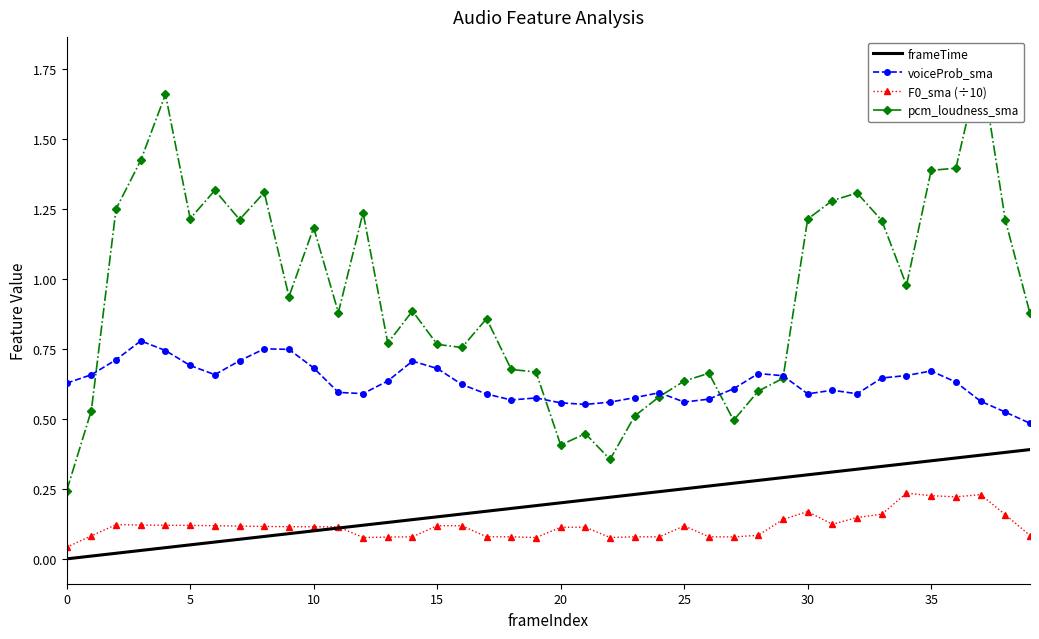

Reading right to left, what are all the values shown in this chart?

frameTime: 0.4	0.4	0.4	0.4	0.3	0.3	0.3	0.3	0.3	0.3	0.3	0.3	0.3	0.3	0.2	0.2	0.2	0.2	0.2	0.2	0.2	0.2	0.2	0.2	0.1	0.1	0.1	0.1	0.1	0.1	0.1	0.1	0.1	0.1	0.1	0.0	0.0	0.0	0.0	0.0
voiceProb_sma: 0.5	0.5	0.6	0.6	0.7	0.7	0.6	0.6	0.6	0.6	0.7	0.7	0.6	0.6	0.6	0.6	0.6	0.6	0.6	0.6	0.6	0.6	0.6	0.6	0.7	0.7	0.6	0.6	0.6	0.7	0.7	0.7	0.7	0.7	0.7	0.7	0.8	0.7	0.7	0.6
F0_sma (÷10): 0.1	0.2	0.2	0.2	0.2	0.2	0.2	0.1	0.1	0.2	0.1	0.1	0.1	0.1	0.1	0.1	0.1	0.1	0.1	0.1	0.1	0.1	0.1	0.1	0.1	0.1	0.1	0.1	0.1	0.1	0.1	0.1	0.1	0.1	0.1	0.1	0.1	0.1	0.1	0.0
pcm_loudness_sma: 0.9	1.2	1.8	1.4	1.4	1.0	1.2	1.3	1.3	1.2	0.6	0.6	0.5	0.7	0.6	0.6	0.5	0.4	0.4	0.4	0.7	0.7	0.9	0.8	0.8	0.9	0.8	1.2	0.9	1.2	0.9	1.3	1.2	1.3	1.2	1.7	1.4	1.2	0.5	0.2